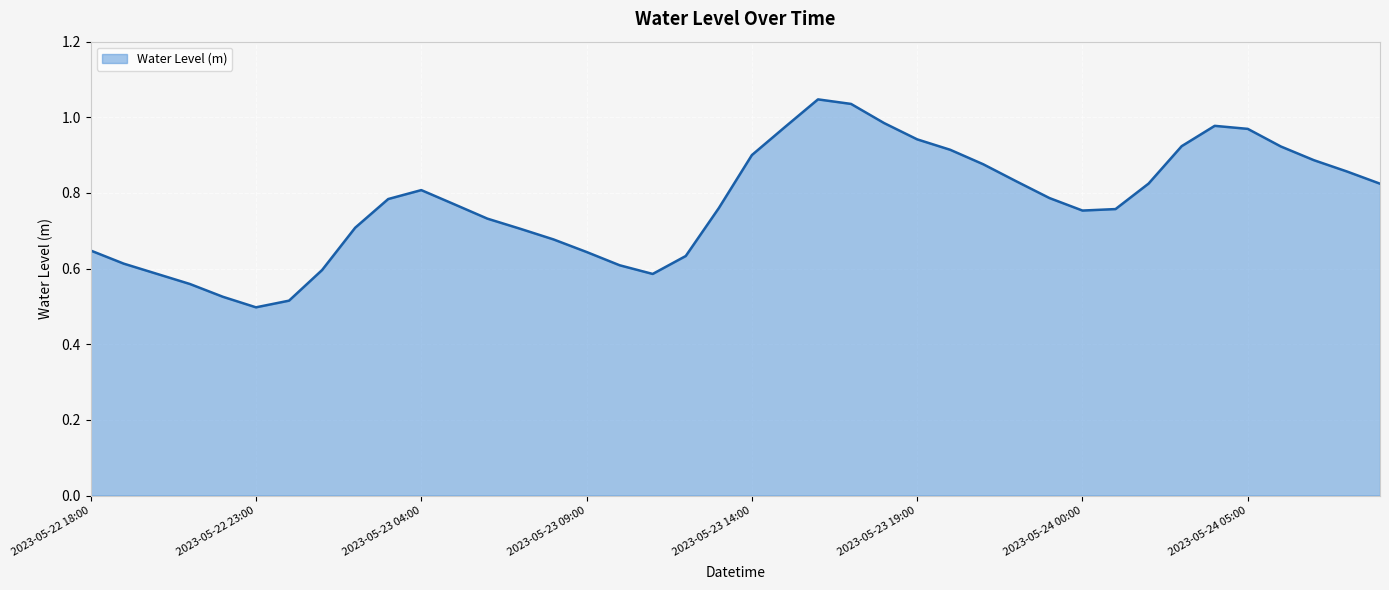

Reading right to left, list all the values displayed in this chart.

2023-05-24 09:00=0.8	2023-05-24 08:00=0.9	2023-05-24 07:00=0.9	2023-05-24 06:00=0.9	2023-05-24 05:00=1.0	2023-05-24 04:00=1.0	2023-05-24 03:00=0.9	2023-05-24 02:00=0.8	2023-05-24 01:00=0.8	2023-05-24 00:00=0.8	2023-05-23 23:00=0.8	2023-05-23 22:00=0.8	2023-05-23 21:00=0.9	2023-05-23 20:00=0.9	2023-05-23 19:00=0.9	2023-05-23 18:00=1.0	2023-05-23 17:00=1.0	2023-05-23 16:00=1.0	2023-05-23 15:00=1.0	2023-05-23 14:00=0.9	2023-05-23 13:00=0.8	2023-05-23 12:00=0.6	2023-05-23 11:00=0.6	2023-05-23 10:00=0.6	2023-05-23 09:00=0.6	2023-05-23 08:00=0.7	2023-05-23 07:00=0.7	2023-05-23 06:00=0.7	2023-05-23 05:00=0.8	2023-05-23 04:00=0.8	2023-05-23 03:00=0.8	2023-05-23 02:00=0.7	2023-05-23 01:00=0.6	2023-05-23 00:00=0.5	2023-05-22 23:00=0.5	2023-05-22 22:00=0.5	2023-05-22 21:00=0.6	2023-05-22 20:00=0.6	2023-05-22 19:00=0.6	2023-05-22 18:00=0.6